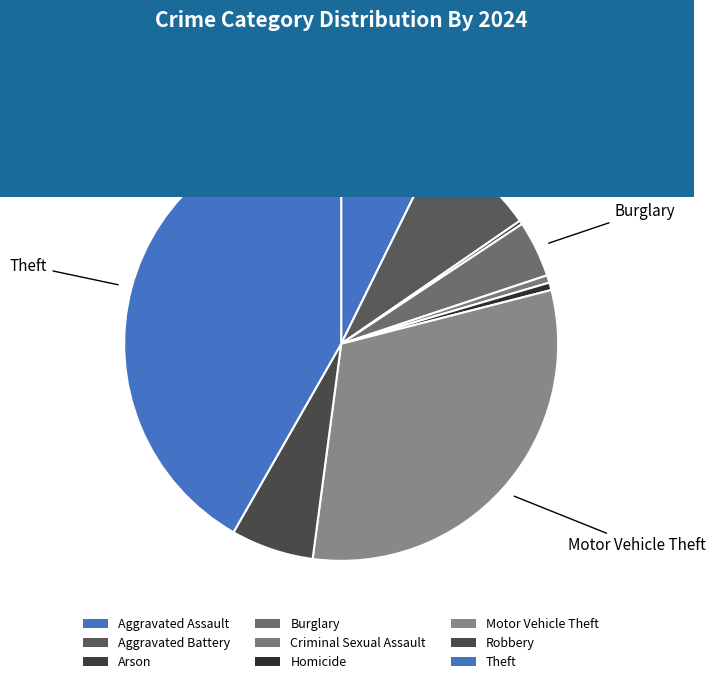

Count the number of slices in the pie.

9